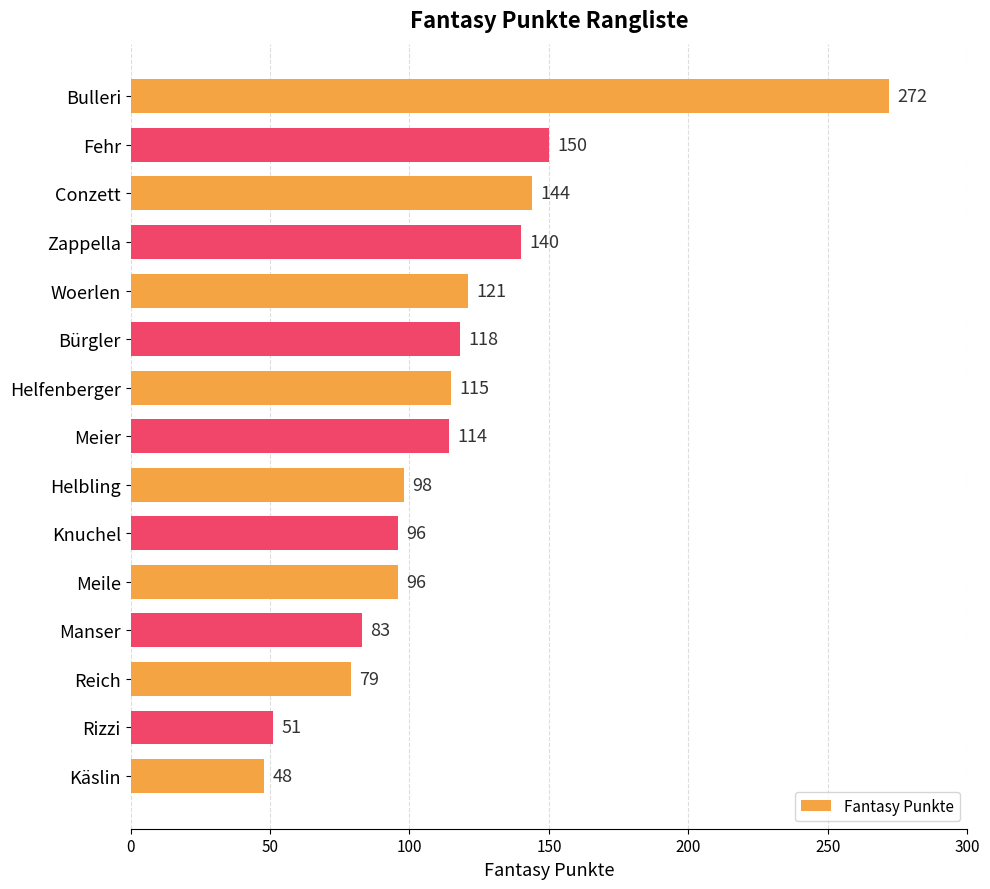

Count the number of data series in this chart.

1